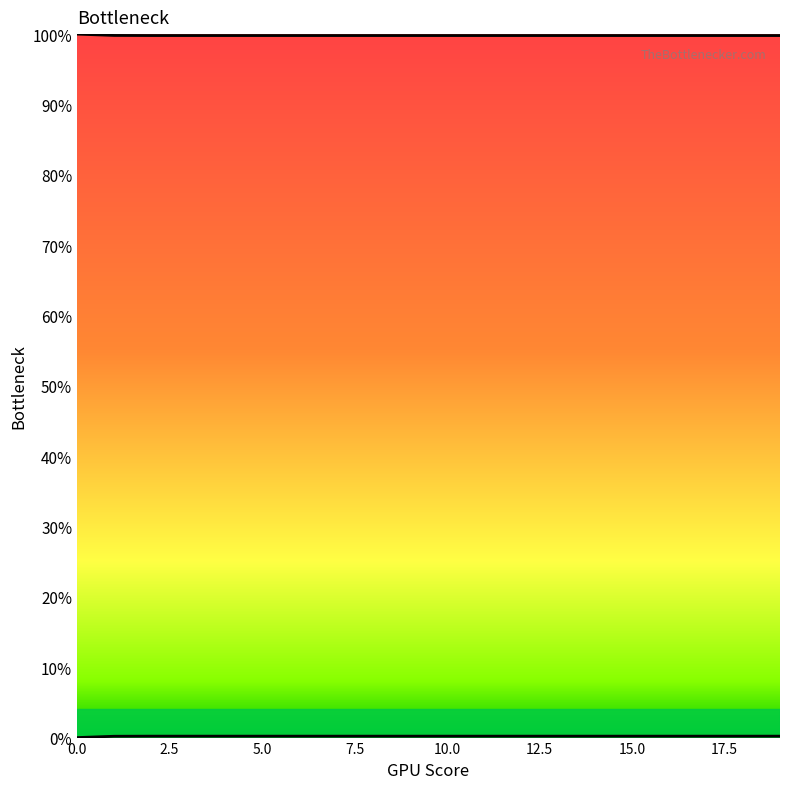

Reading left to right, list all the values displayed in this chart.

100.0	99.8	99.8	99.8	99.8	99.8	99.8	99.8	99.8	99.8	99.8	99.8	99.8	99.8	99.8	99.8	99.8	99.8	99.8	99.8